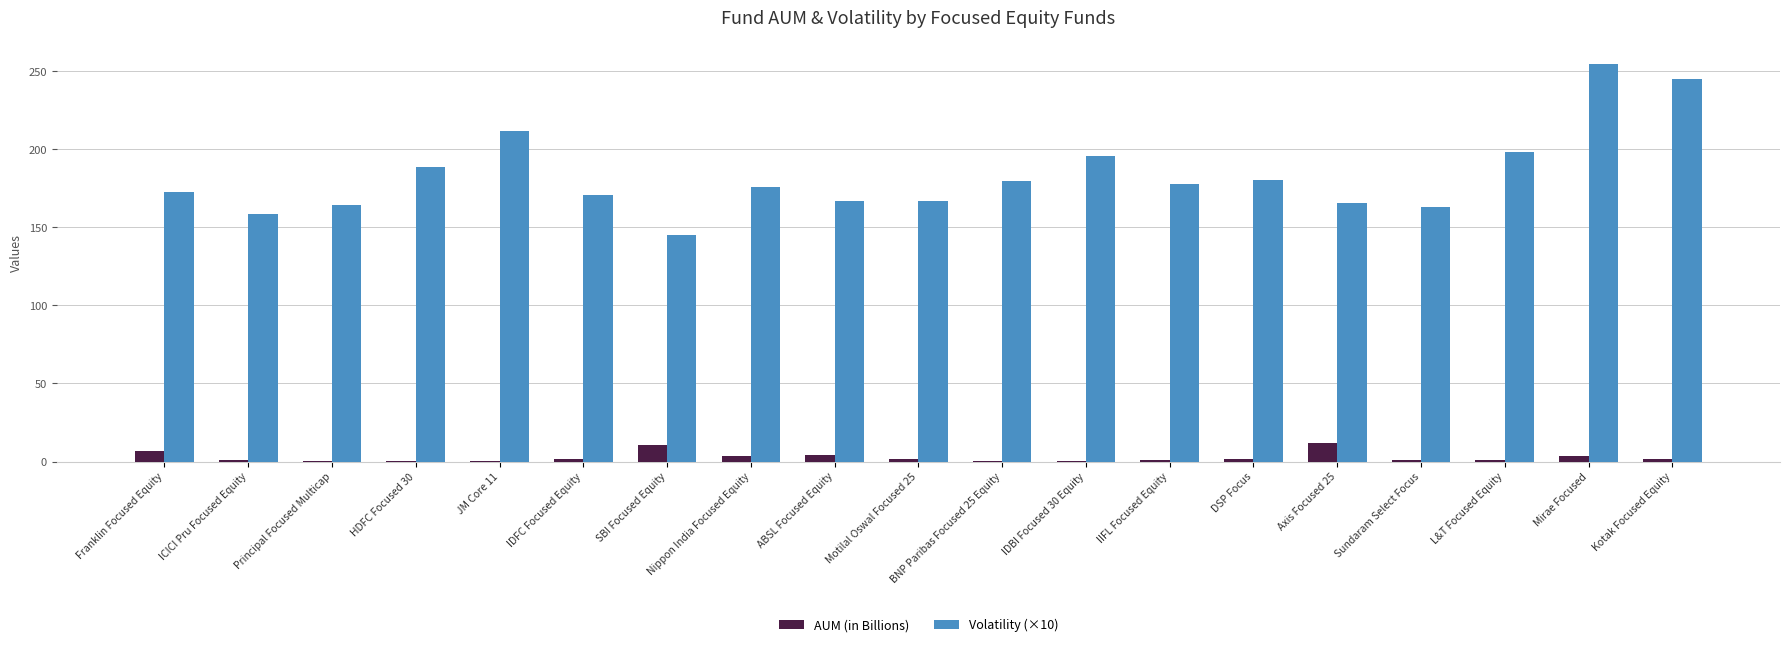

How many distinct data groups are displayed?

2